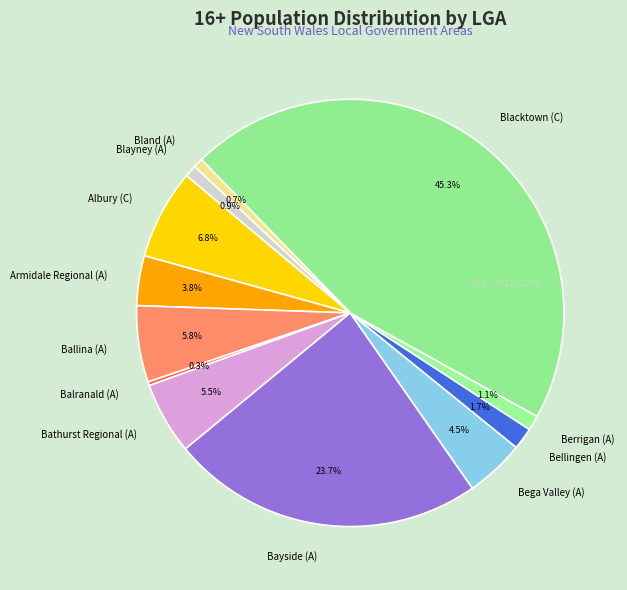

To the nearest percent, what is the combined percentage of Balranald (A) and Ballina (A)?

6%